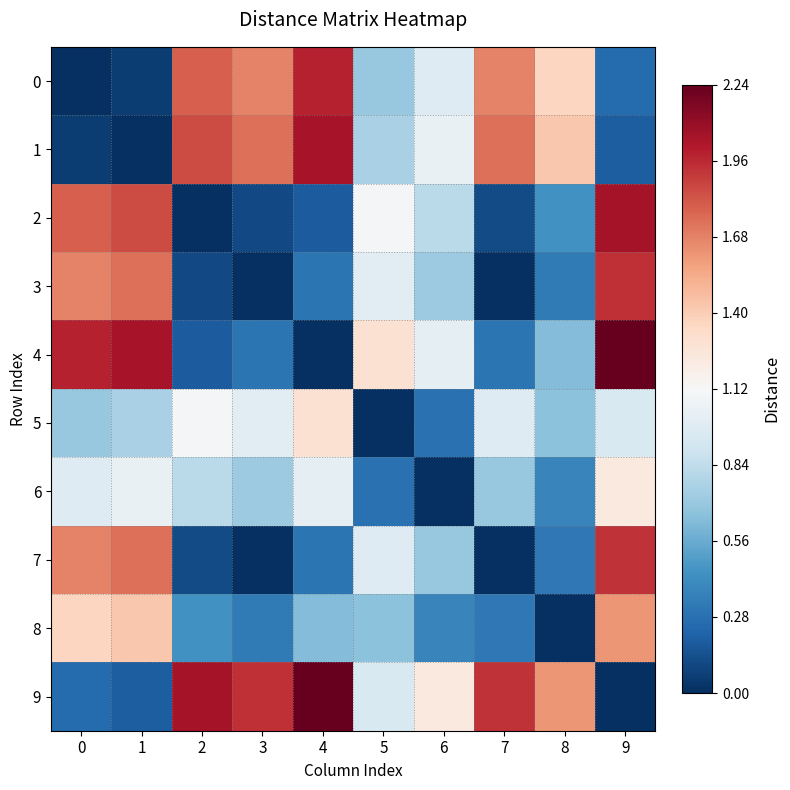

Reading left to right, transcribe all the data shown in this chart.

0: 0=0.0	1=0.1	2=1.8	3=1.7	4=2.0	5=0.7	6=1.0	7=1.7	8=1.4	9=0.3
1: 0=0.1	1=0.0	2=1.9	3=1.7	4=2.0	5=0.8	6=1.0	7=1.7	8=1.4	9=0.2
2: 0=1.8	1=1.9	2=0.0	3=0.1	4=0.2	5=1.1	6=0.8	7=0.1	8=0.4	9=2.0
3: 0=1.7	1=1.7	2=0.1	3=0.0	4=0.3	5=1.0	6=0.7	7=0.0	8=0.3	9=1.9
4: 0=2.0	1=2.0	2=0.2	3=0.3	4=0.0	5=1.3	6=1.0	7=0.3	8=0.6	9=2.2
5: 0=0.7	1=0.8	2=1.1	3=1.0	4=1.3	5=0.0	6=0.3	7=1.0	8=0.7	9=0.9
6: 0=1.0	1=1.0	2=0.8	3=0.7	4=1.0	5=0.3	6=0.0	7=0.7	8=0.4	9=1.2
7: 0=1.7	1=1.7	2=0.1	3=0.0	4=0.3	5=1.0	6=0.7	7=0.0	8=0.3	9=1.9
8: 0=1.4	1=1.4	2=0.4	3=0.3	4=0.6	5=0.7	6=0.4	7=0.3	8=0.0	9=1.6
9: 0=0.3	1=0.2	2=2.0	3=1.9	4=2.2	5=0.9	6=1.2	7=1.9	8=1.6	9=0.0